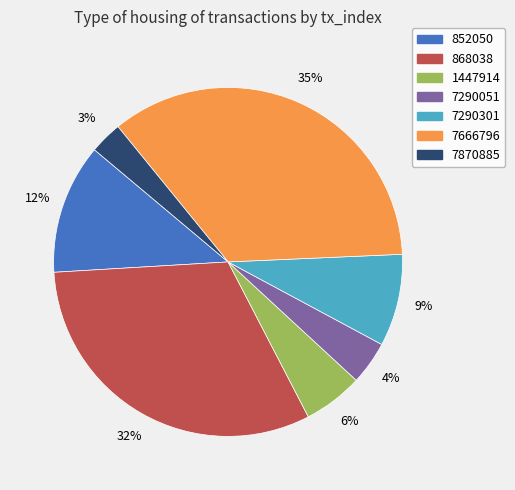

Count the number of slices in the pie.

7